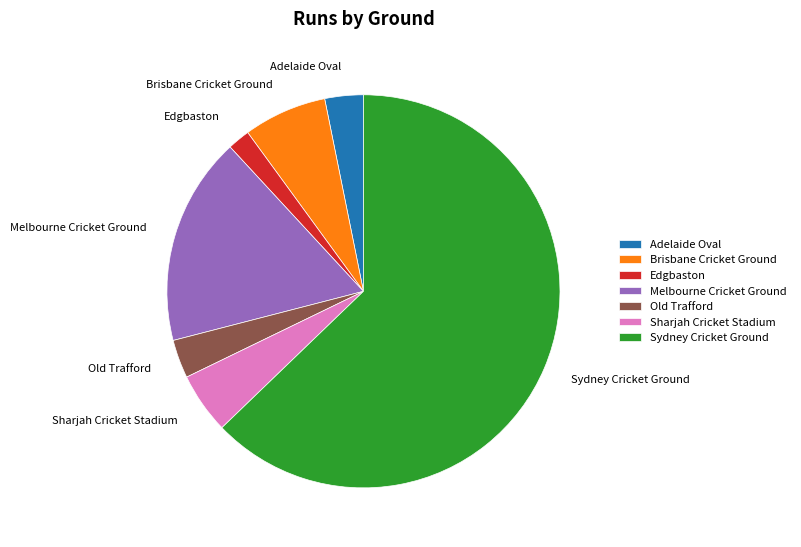

Combined, do Melbourne Cricket Ground and Old Trafford account for over 50%?

No